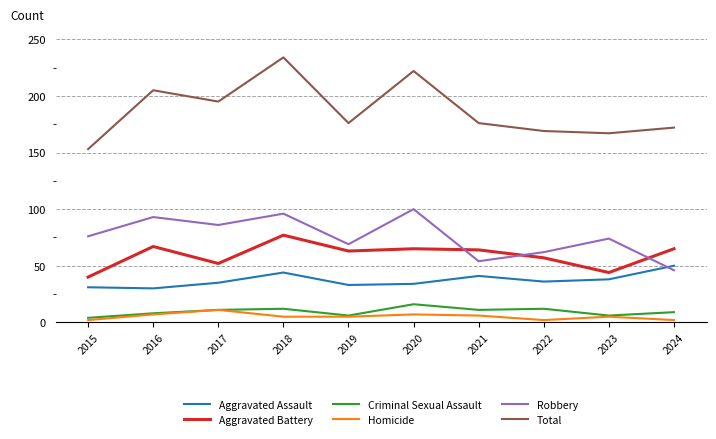

True or false: Robbery and Aggravated Assault intersect in this chart.

True